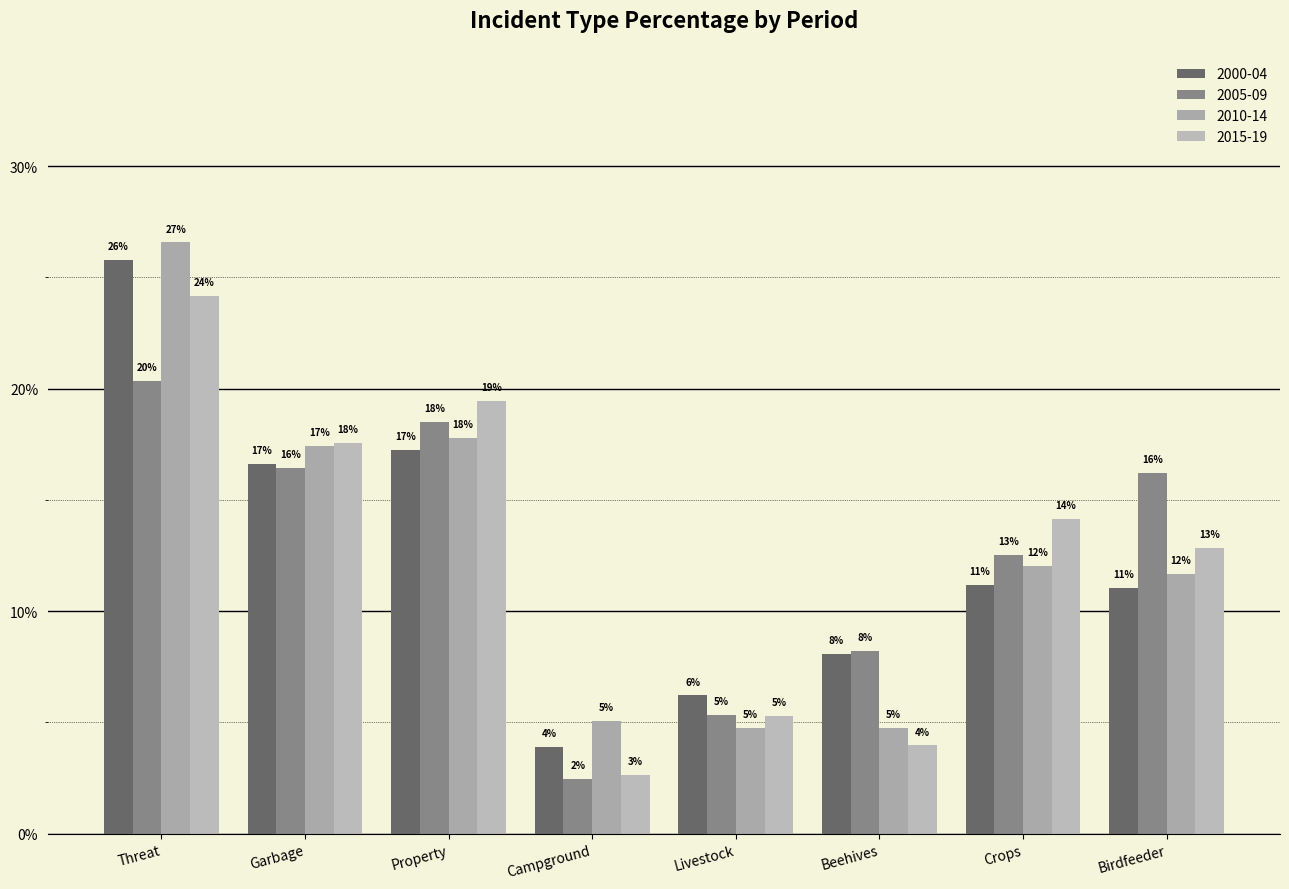

What is the approximate value of 2000-04 at Crops?

0.1